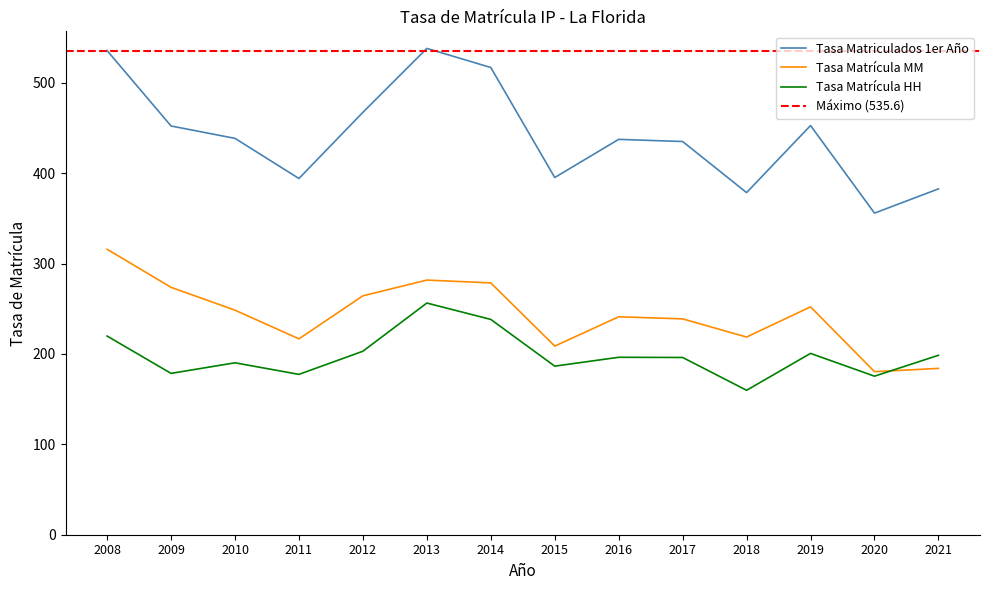

What is the lowest value of the Tasa Matriculados 1er Año series?

355.8